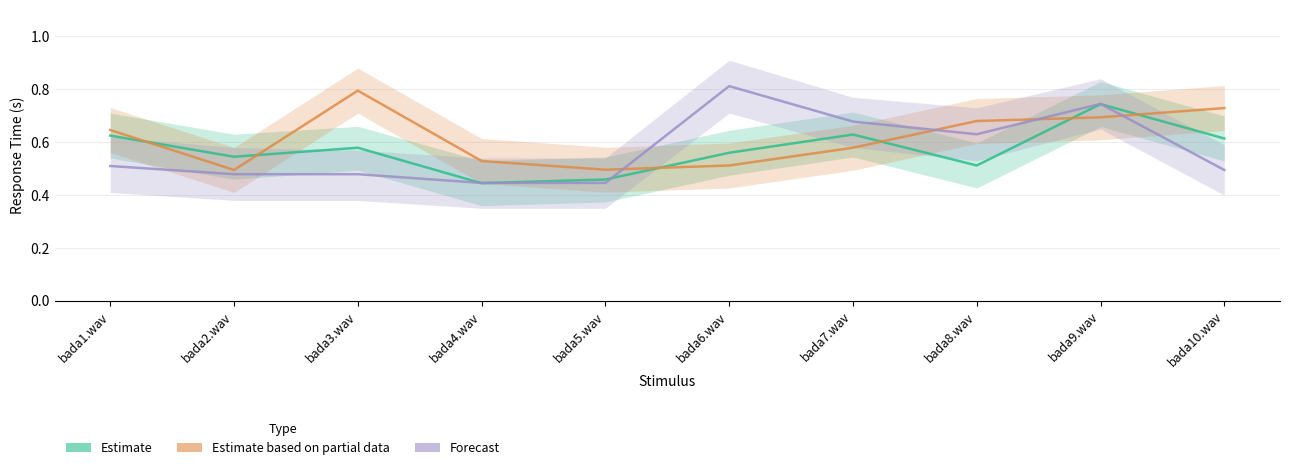

The Forecast series shows 0.4 at bada4.wav. True or false?

True